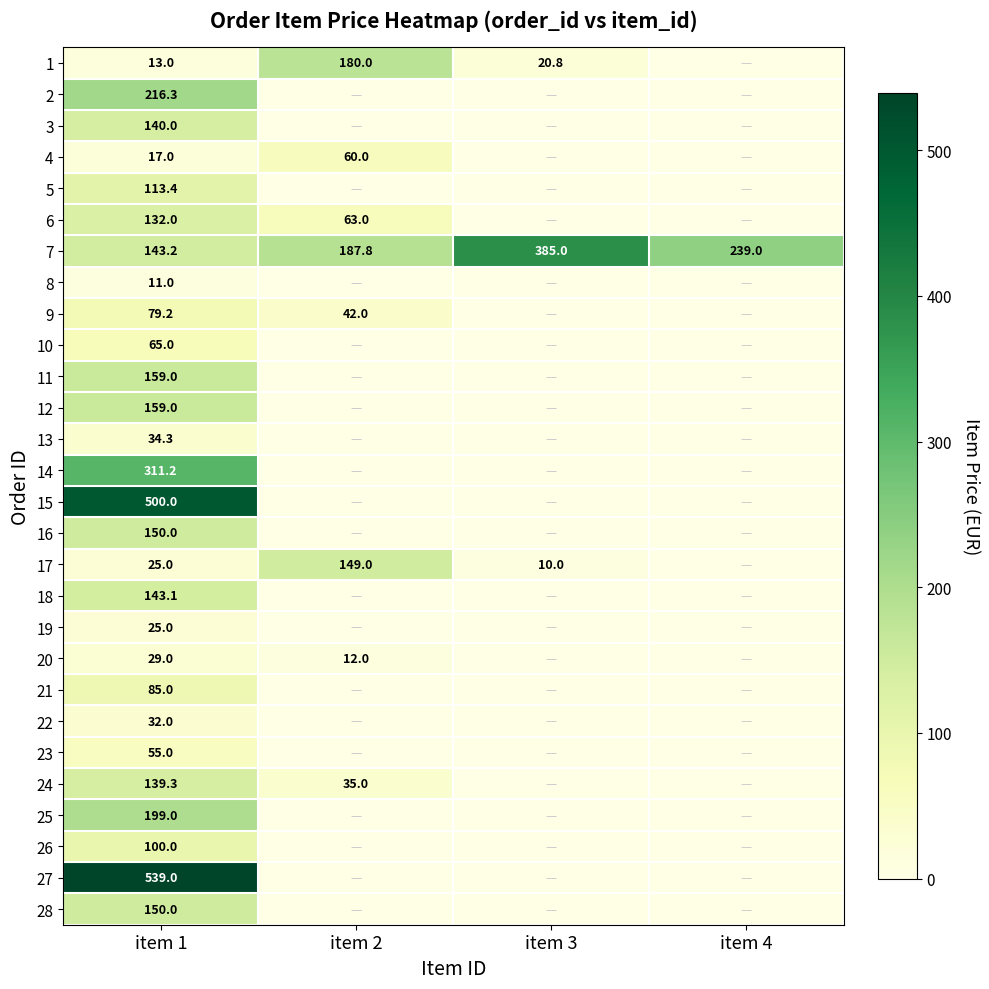

What is the total value across all series at item 1?

3765.0